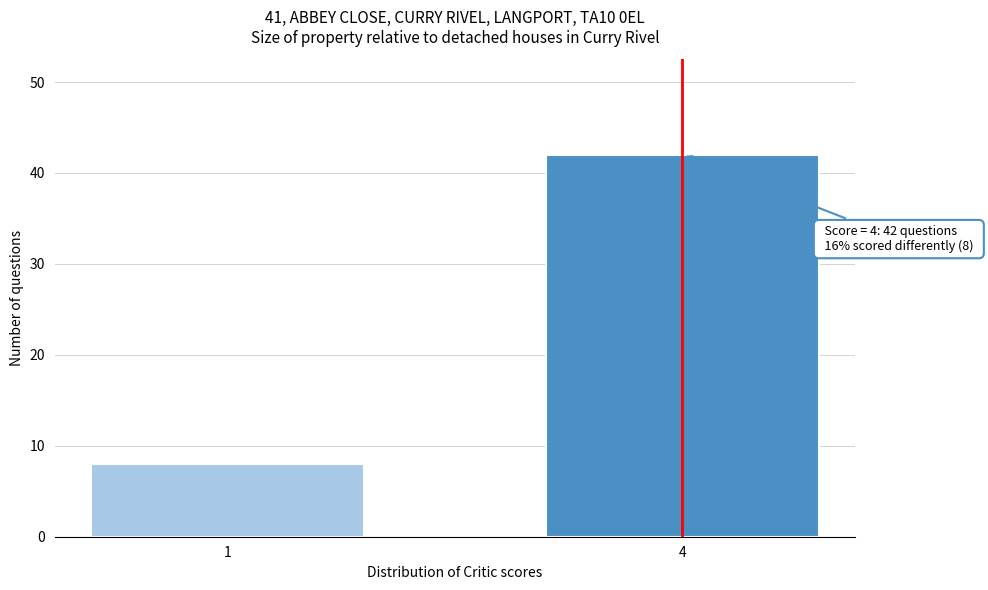

Reading left to right, transcribe all the data shown in this chart.

1=8	4=42